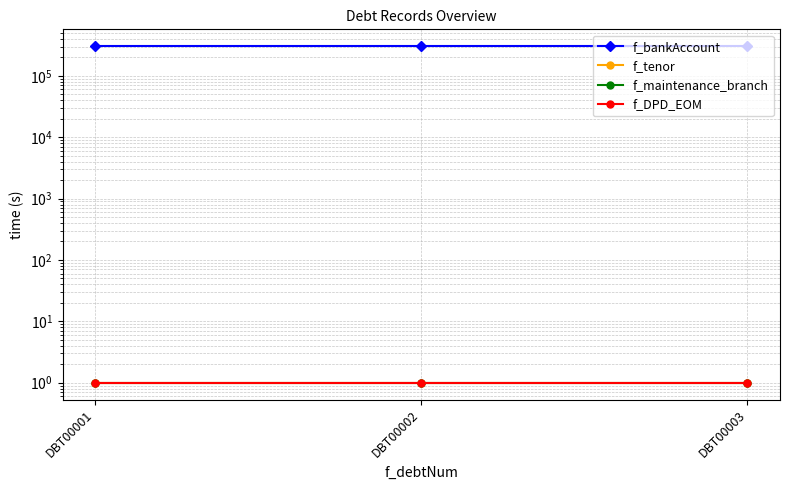

What is the difference between the highest and lowest values at DBT00003?

304354